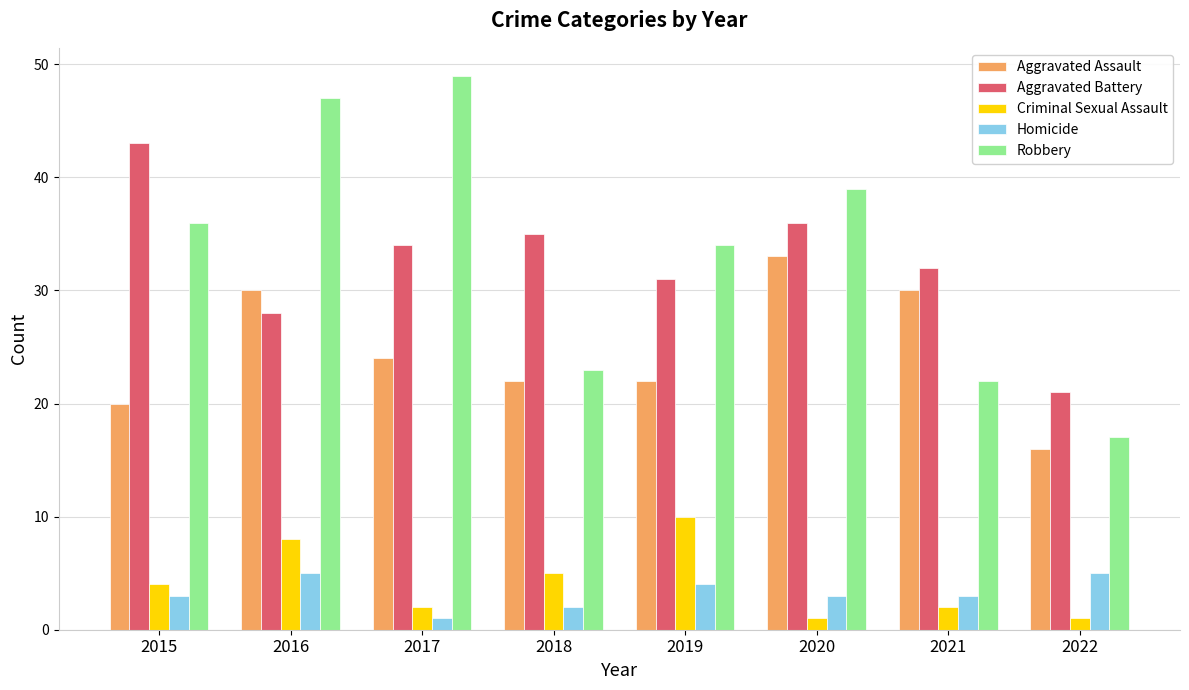

Does the chart contain stacked bars?

No